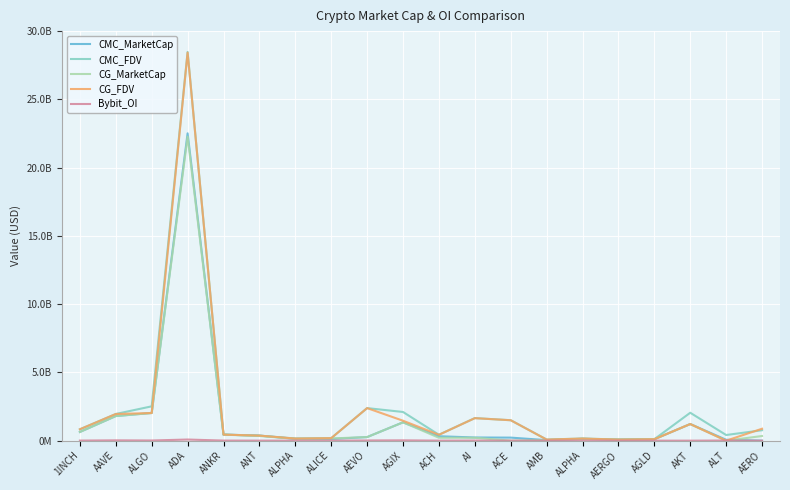

What is the spread (max minus min) of values at ADA?

28391605262